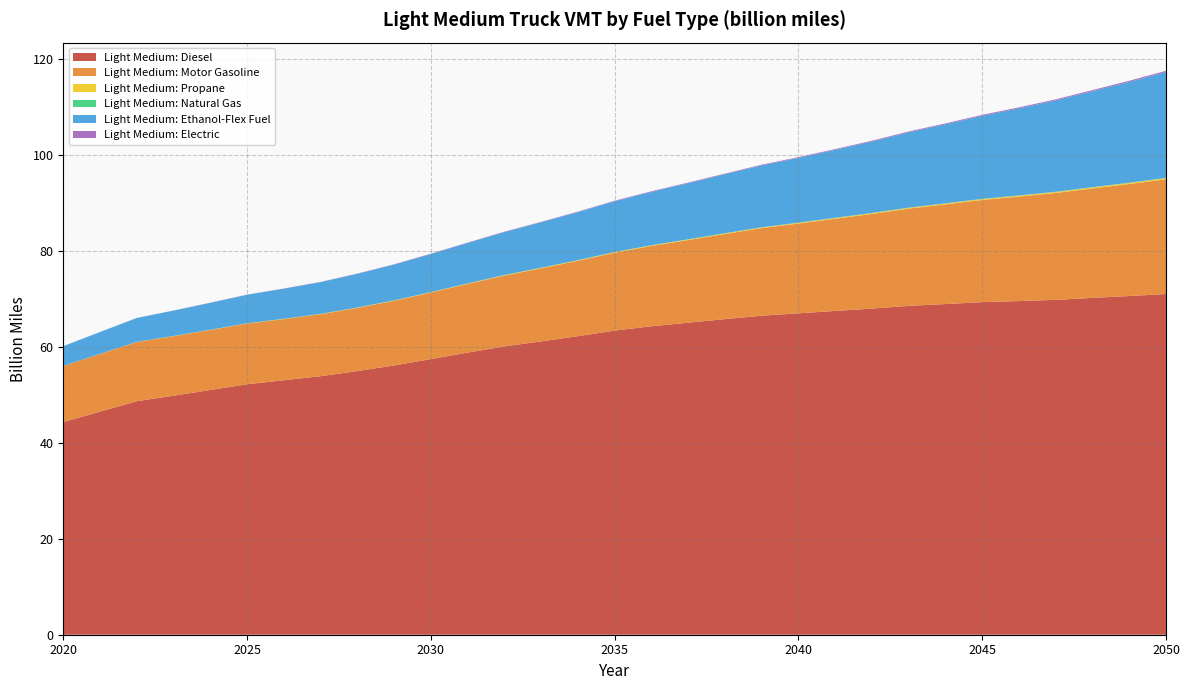

Reading right to left, list all the values displayed in this chart.

Light Medium: Diesel: 2050=71.0	2049=70.5	2048=70.2	2047=69.8	2046=69.5	2045=69.3	2044=68.9	2043=68.5	2042=67.9	2041=67.4	2040=66.9	2039=66.5	2038=65.7	2037=65.0	2036=64.3	2035=63.3	2034=62.2	2033=61.1	2032=60.1	2031=58.8	2030=57.4	2029=56.1	2028=54.9	2027=53.8	2026=53.0	2025=52.2	2024=51.0	2023=49.8	2022=48.6	2021=46.5	2020=44.3
Light Medium: Motor Gasoline: 2050=23.9	2049=23.3	2048=22.8	2047=22.3	2046=21.8	2045=21.3	2044=20.8	2043=20.3	2042=19.7	2041=19.2	2040=18.7	2039=18.2	2038=17.7	2037=17.2	2036=16.7	2035=16.2	2034=15.7	2033=15.2	2032=14.8	2031=14.3	2030=13.9	2029=13.5	2028=13.2	2027=12.9	2026=12.7	2025=12.6	2024=12.5	2023=12.4	2022=12.3	2021=12.0	2020=11.7
Light Medium: Propane: 2050=0.2	2049=0.2	2048=0.2	2047=0.2	2046=0.2	2045=0.2	2044=0.2	2043=0.2	2042=0.2	2041=0.2	2040=0.1	2039=0.1	2038=0.1	2037=0.1	2036=0.1	2035=0.1	2034=0.1	2033=0.1	2032=0.1	2031=0.1	2030=0.1	2029=0.1	2028=0.1	2027=0.1	2026=0.0	2025=0.0	2024=0.0	2023=0.0	2022=0.0	2021=0.0	2020=0.0
Light Medium: Natural Gas: 2050=0.1	2049=0.1	2048=0.1	2047=0.1	2046=0.1	2045=0.1	2044=0.1	2043=0.1	2042=0.1	2041=0.0	2040=0.0	2039=0.0	2038=0.0	2037=0.0	2036=0.0	2035=0.0	2034=0.0	2033=0.0	2032=0.0	2031=0.0	2030=0.0	2029=0.0	2028=0.0	2027=0.0	2026=0.0	2025=0.0	2024=0.0	2023=0.0	2022=0.0	2021=0.0	2020=0.0
Light Medium: Ethanol-Flex Fuel: 2050=22.0	2049=21.0	2048=20.0	2047=19.0	2046=18.1	2045=17.3	2044=16.5	2043=15.7	2042=14.9	2041=14.2	2040=13.5	2039=12.9	2038=12.3	2037=11.7	2036=11.1	2035=10.6	2034=10.0	2033=9.5	2032=8.9	2031=8.4	2030=7.9	2029=7.5	2028=7.0	2027=6.6	2026=6.3	2025=5.9	2024=5.6	2023=5.3	2022=5.0	2021=4.5	2020=4.1
Light Medium: Electric: 2050=0.2	2049=0.2	2048=0.2	2047=0.2	2046=0.2	2045=0.2	2044=0.2	2043=0.2	2042=0.2	2041=0.2	2040=0.1	2039=0.1	2038=0.1	2037=0.1	2036=0.1	2035=0.1	2034=0.1	2033=0.1	2032=0.1	2031=0.1	2030=0.1	2029=0.1	2028=0.1	2027=0.0	2026=0.0	2025=0.0	2024=0.0	2023=0.0	2022=0.0	2021=0.0	2020=0.0